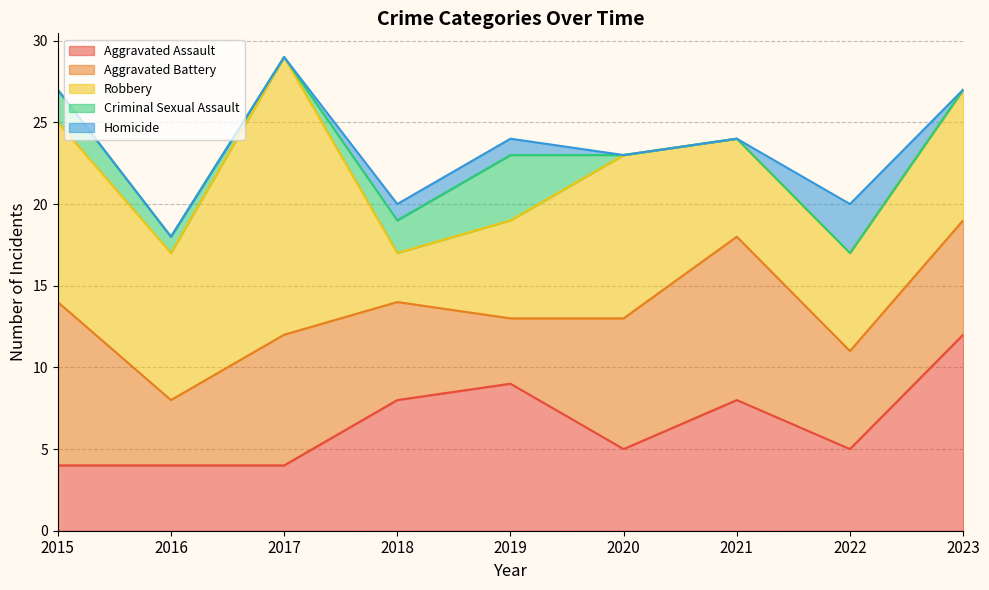

How many lines are shown in the chart?

5